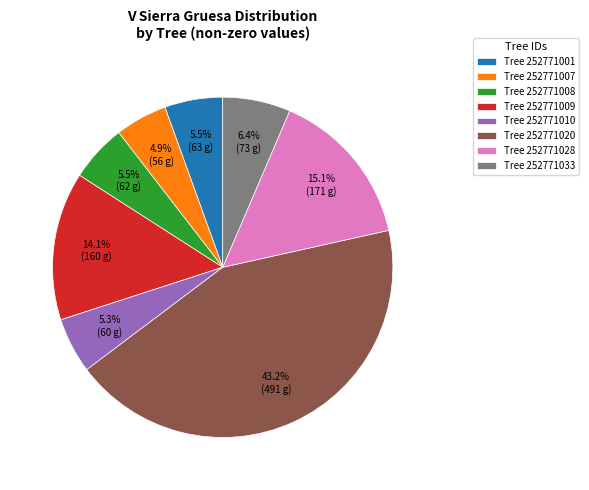

How many segments does this pie chart have?

8